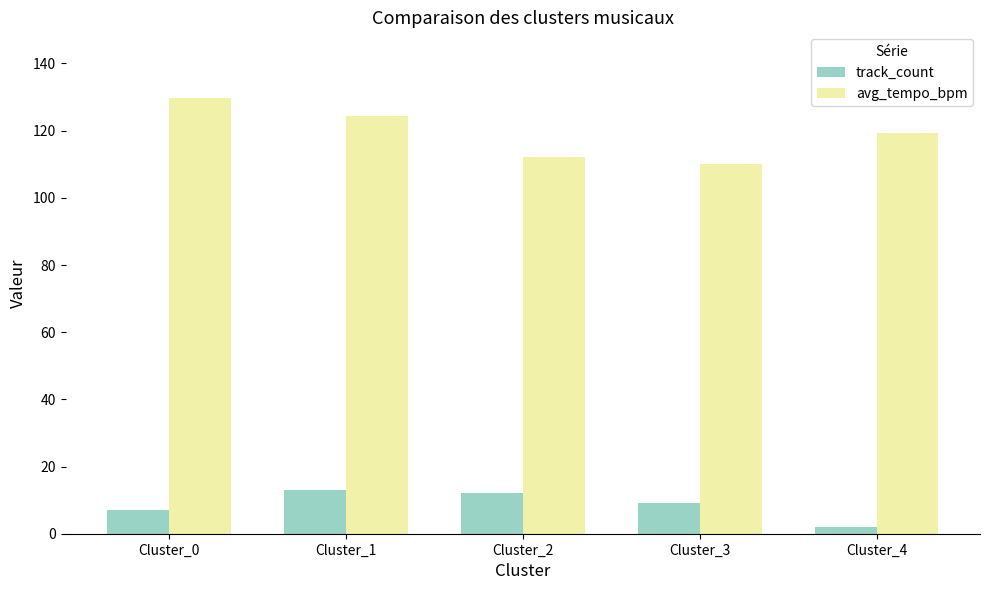

What is the value of the track_count bar at the 2nd from the left?

13.0